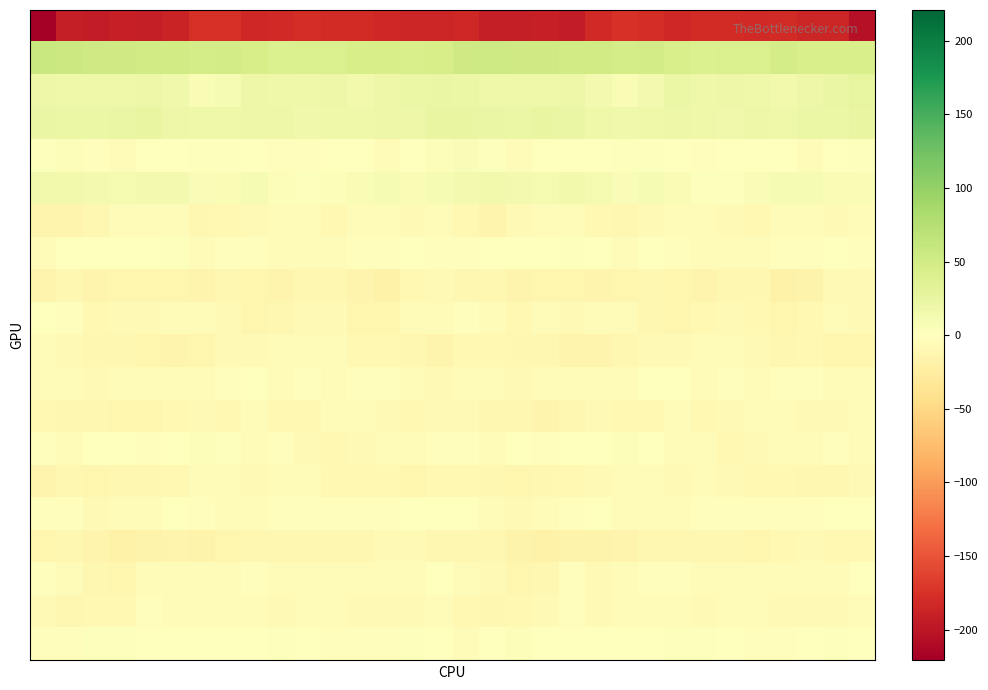

Reading right to left, list all the values displayed in this chart.

row_0: -204.8	-186.2	-184.9	-181.1	-181.2	-179.9	-180.7	-183.8	-179.1	-176.0	-182.6	-193.4	-190.3	-192.8	-191.6	-184.0	-185.0	-185.6	-183.6	-180.8	-181.1	-179.4	-182.2	-183.1	-176.9	-177.1	-187.5	-193.2	-190.5	-193.5	-191.7	-220.9
row_1: 44.5	44.2	43.2	47.7	42.3	41.5	41.2	43.5	48.4	47.5	50.3	50.2	52.3	52.8	54.4	52.9	44.9	43.2	45.3	46.3	41.5	41.5	41.2	45.4	48.6	48.1	50.8	50.5	52.9	52.6	56.1	58.4
row_2: 26.3	22.9	20.4	15.3	17.7	19.4	17.4	20.8	13.5	7.0	12.8	19.7	17.4	18.6	18.7	21.6	24.0	21.5	19.0	14.9	19.7	17.8	18.9	19.2	10.2	7.8	16.6	19.1	17.3	18.8	18.3	19.9
row_3: 25.5	21.6	20.9	18.7	19.5	15.6	18.2	19.9	17.9	17.1	18.3	23.8	24.5	21.4	22.5	24.2	24.6	20.7	20.3	19.0	18.4	15.7	19.6	19.1	17.5	17.3	19.9	25.5	22.8	21.7	22.3	23.5
row_4: 2.5	0.5	-3.5	-1.6	1.1	-1.6	-2.5	-0.8	1.9	2.2	0.0	-0.0	-1.0	-4.4	3.4	5.5	3.5	-1.0	-4.4	0.2	0.4	-2.2	-2.4	1.0	1.8	2.1	-1.4	1.3	-3.5	-1.8	3.9	1.8
row_5: 8.1	7.6	8.7	8.8	5.6	2.6	2.1	7.5	9.2	5.6	11.5	14.1	11.7	12.4	15.3	12.6	9.6	7.8	9.2	7.7	4.2	2.1	3.6	9.6	7.6	6.9	13.5	13.1	11.7	13.7	15.2	14.1
row_6: -4.5	-7.2	-5.8	-5.1	-9.1	-7.8	-4.8	-6.5	-8.1	-10.9	-9.0	-3.7	-4.7	-7.7	-13.9	-10.1	-6.0	-7.8	-4.1	-6.9	-9.7	-5.8	-5.2	-7.3	-9.0	-11.1	-6.6	-3.7	-5.2	-10.4	-14.4	-14.8
row_7: -2.8	-1.4	-2.5	-3.1	-3.7	-3.8	-4.3	-2.7	-1.0	-4.7	-0.8	2.9	0.5	0.4	-1.5	-3.1	-2.0	-1.0	-3.0	-3.2	-3.9	-3.6	-4.2	-1.9	-2.2	-4.6	2.0	1.6	0.8	-0.6	-1.4	-3.9
row_8: -7.1	-8.0	-16.4	-17.4	-12.0	-10.4	-14.1	-13.7	-11.3	-13.1	-14.1	-13.1	-12.7	-14.6	-11.6	-10.9	-7.6	-10.0	-18.8	-15.2	-10.6	-11.5	-14.7	-13.0	-11.1	-14.3	-13.6	-12.7	-13.6	-13.9	-11.2	-13.8
row_9: -8.1	-5.0	-9.9	-13.4	-9.8	-7.4	-10.1	-12.3	-10.4	-6.2	-5.4	-8.0	-6.8	-9.6	-5.1	-3.3	-5.3	-5.8	-12.4	-12.7	-8.0	-7.8	-11.6	-12.1	-8.6	-5.4	-6.7	-7.3	-7.7	-9.2	-2.6	-0.1
row_10: -13.8	-13.3	-9.8	-10.9	-7.6	-5.4	-6.0	-7.5	-7.3	-10.5	-14.8	-13.9	-10.8	-10.7	-8.7	-8.7	-14.0	-11.9	-10.0	-10.3	-6.1	-5.3	-6.8	-7.0	-8.2	-12.4	-15.2	-12.4	-10.4	-10.7	-7.5	-6.1
row_11: -4.2	-6.5	-3.2	-3.3	-3.7	-2.7	-3.8	-0.2	-1.2	-5.0	-5.8	-4.5	-5.2	-8.0	-5.9	-4.2	-7.3	-5.3	-3.1	-3.3	-3.8	-2.5	-3.5	1.1	-3.1	-5.8	-4.9	-4.3	-6.2	-8.1	-4.5	-4.8
row_12: -6.3	-8.5	-8.1	-5.2	-4.0	-7.4	-10.3	-5.9	-8.8	-9.2	-8.2	-11.6	-13.8	-12.0	-11.6	-8.0	-7.2	-8.9	-7.2	-4.3	-4.8	-9.4	-8.7	-5.9	-10.3	-8.4	-8.7	-13.4	-13.2	-11.5	-11.1	-10.3
row_13: -3.6	-2.8	-4.4	-6.4	-8.1	-10.0	-3.7	-4.2	0.7	4.7	0.8	-1.3	-2.0	-0.6	-4.2	-3.4	-1.9	-3.5	-4.9	-7.3	-9.1	-8.3	-2.6	-4.1	3.1	4.1	-0.8	-1.8	-1.6	-1.3	-4.6	-2.5
row_14: -8.2	-10.8	-11.5	-9.0	-9.2	-7.3	-5.7	-8.0	-6.8	-4.3	-7.2	-10.3	-10.8	-12.4	-11.8	-10.0	-9.0	-12.1	-10.2	-9.1	-8.8	-6.5	-6.0	-8.4	-5.8	-4.3	-9.3	-10.5	-11.4	-12.8	-11.7	-14.0
row_15: 1.1	0.9	-2.1	-2.0	-3.1	-2.5	-3.0	-4.8	-6.6	-4.1	-0.7	-2.6	-5.6	-7.8	-4.0	-0.3	0.5	-0.7	-2.1	-2.4	-2.9	-2.8	-3.3	-5.8	-6.3	-2.3	-0.7	-4.2	-6.4	-7.6	-2.0	-2.7
row_16: -9.0	-9.4	-7.1	-10.2	-12.3	-11.7	-10.9	-11.7	-11.6	-15.2	-15.8	-15.5	-17.7	-16.2	-12.0	-11.3	-10.8	-8.3	-7.7	-11.8	-12.0	-11.5	-10.9	-12.0	-12.8	-16.1	-15.1	-16.7	-17.8	-14.4	-11.9	-12.4
row_17: 0.3	-3.6	-3.6	-3.5	-6.0	-6.2	-5.2	-2.5	-3.1	-5.4	-6.9	-3.0	-10.4	-12.7	-7.6	-4.4	-1.5	-4.0	-3.7	-4.0	-6.4	-6.1	-4.4	-2.2	-3.8	-6.6	-5.8	-4.4	-12.7	-10.8	-6.8	-3.2
row_18: -5.1	-7.5	-8.5	-7.8	-5.7	-5.7	-7.8	-6.4	-6.2	-6.1	-7.3	-3.3	-7.1	-10.0	-10.7	-10.2	-6.2	-8.2	-8.5	-7.1	-5.4	-6.5	-7.9	-5.4	-6.5	-6.6	-6.6	-3.2	-8.8	-10.2	-10.9	-8.4
row_19: 1.7	2.5	-0.6	-2.5	-2.7	-1.3	2.2	2.4	-0.9	0.2	-0.8	-1.2	1.6	3.9	-0.6	-4.4	0.0	2.0	-2.1	-2.6	-2.7	0.3	2.7	1.6	-1.1	0.2	-0.8	-0.9	3.1	3.2	-2.2	-3.0